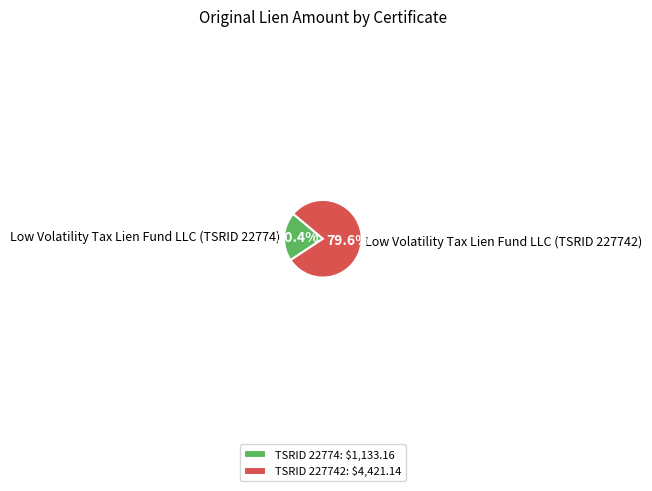

What is the ratio of the value at Low Volatility Tax Lien Fund LLC (TSRID 22774) to the value at Low Volatility Tax Lien Fund LLC (TSRID 227742)?

0.3